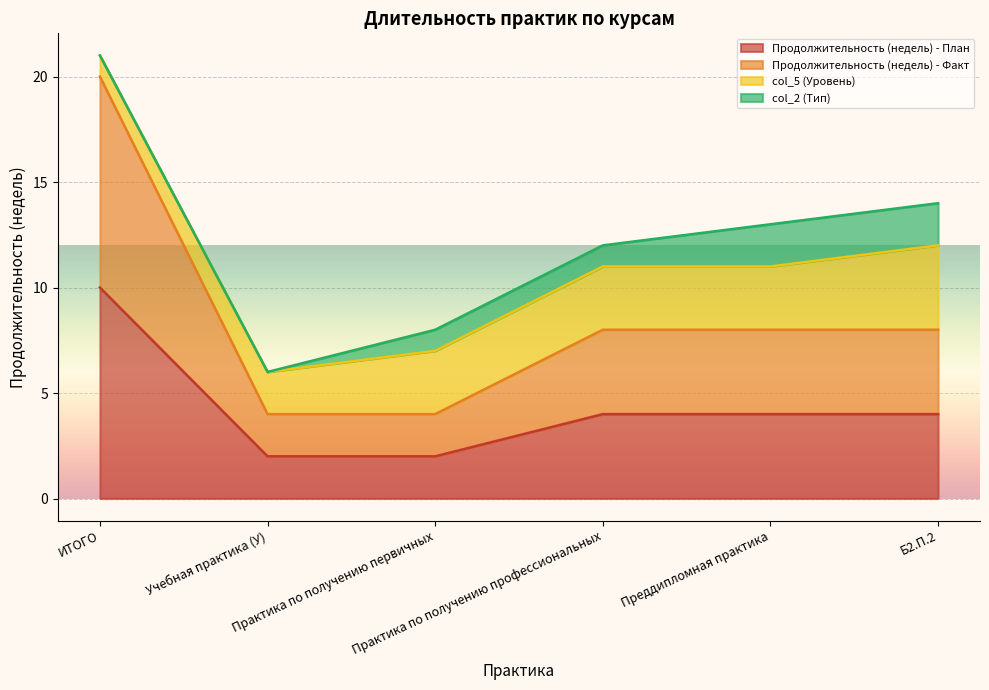

The Продолжительность (недель) - Факт series shows 13 at Преддипломная практика. True or false?

False